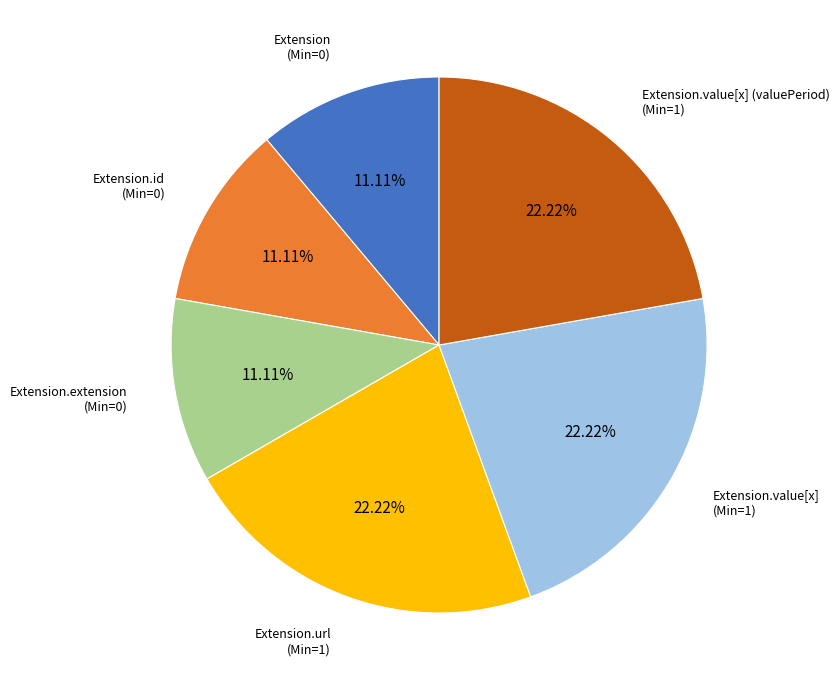

Is there any slice that represents more than half of the pie?

No